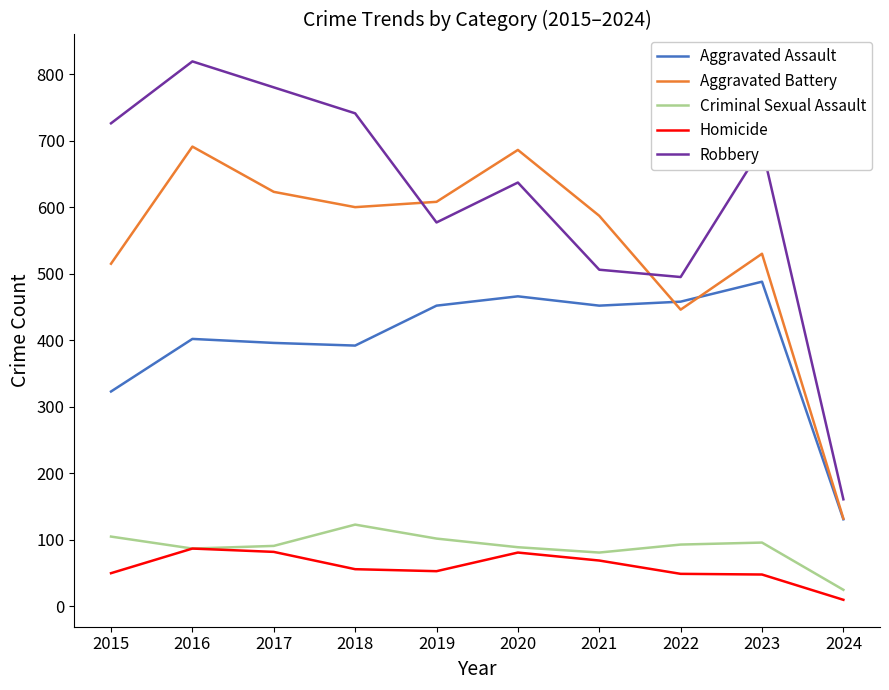

Is the value of Aggravated Assault at 2024 greater than the value of Aggravated Battery at 2021?

No